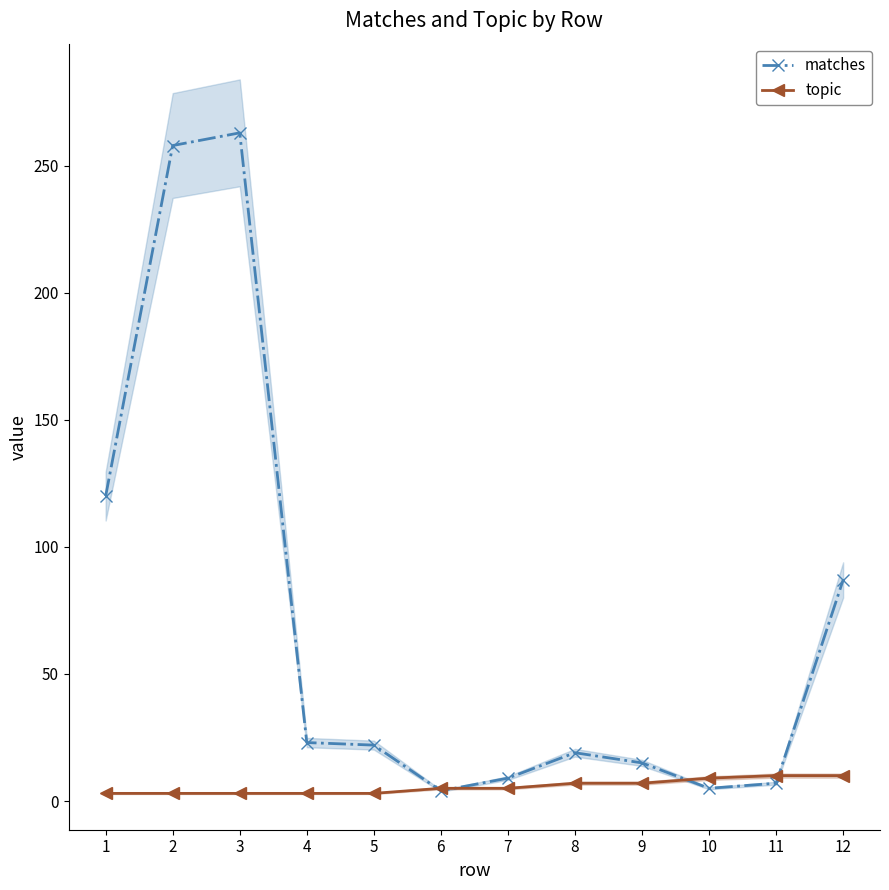

Between 4 and 6, which series saw the biggest shift?

matches